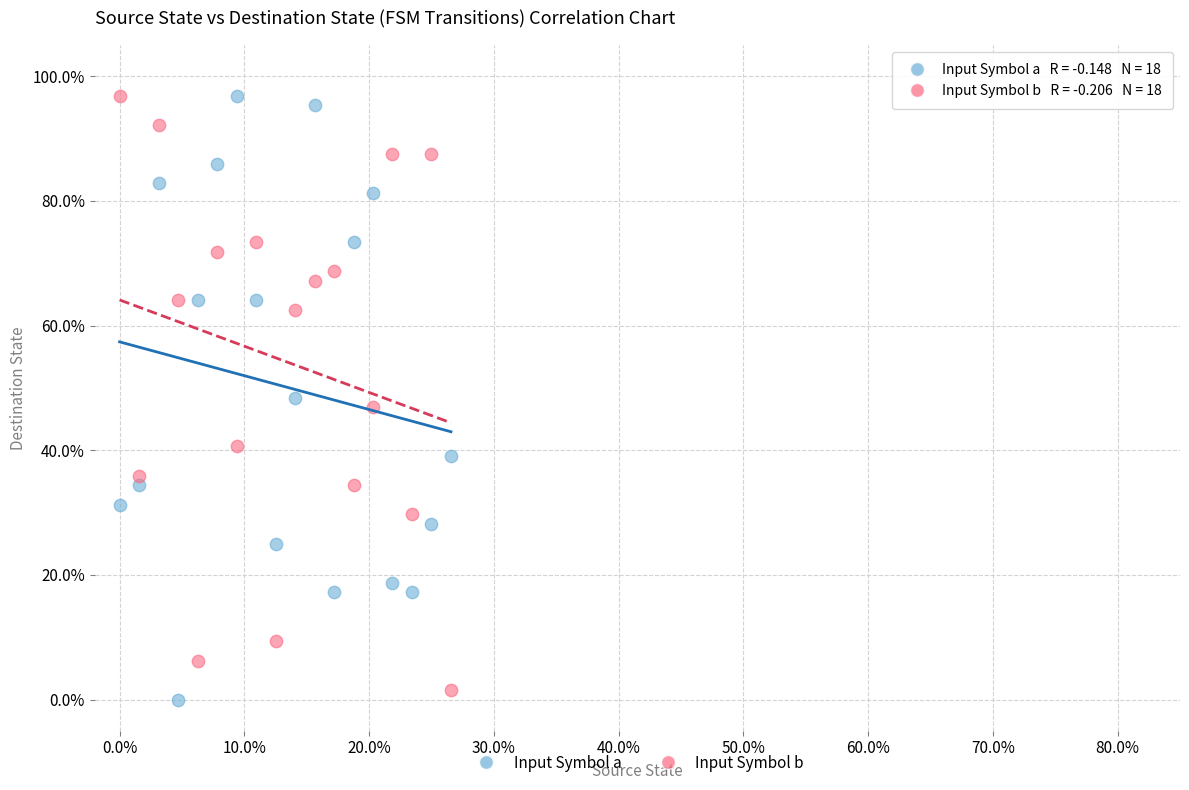

Which series contains the lowest Y value?

Input Symbol a